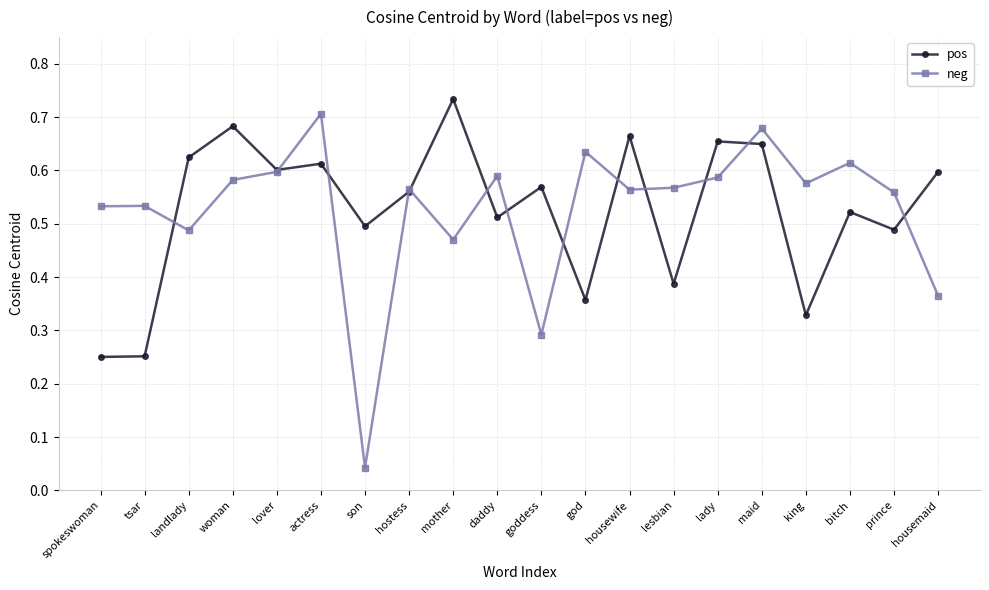

Rank the series at woman from lowest to highest value.

neg, pos